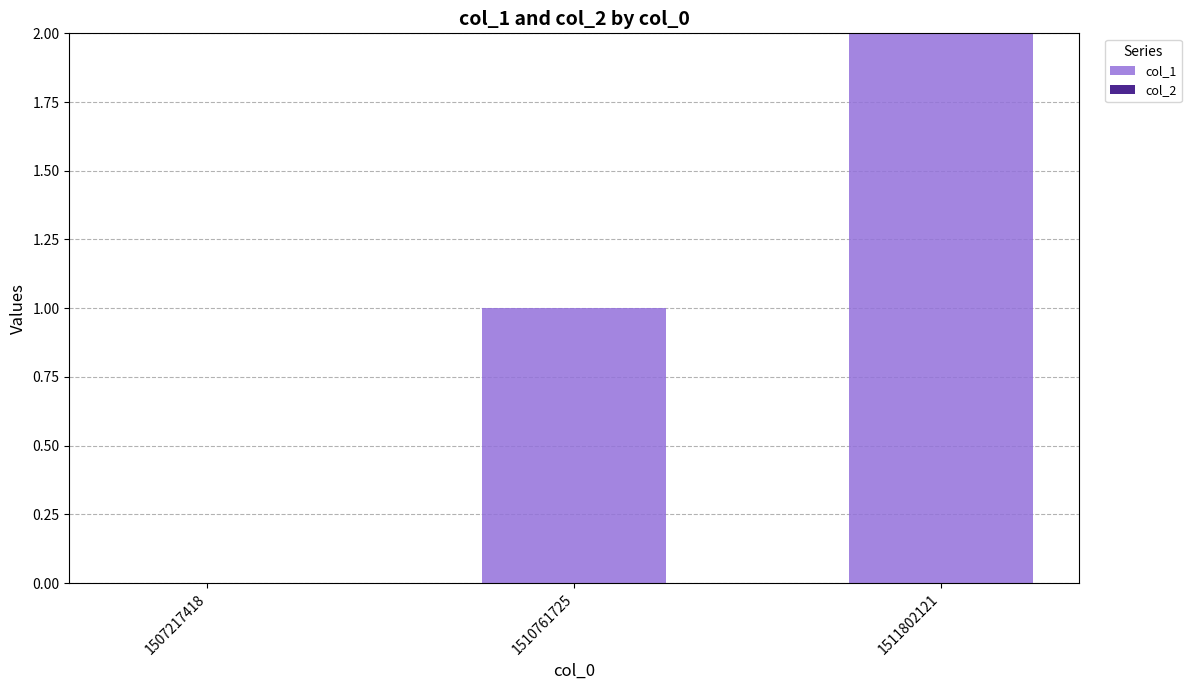

The chart shows a value of 0 at 1507217418. True or false?

True